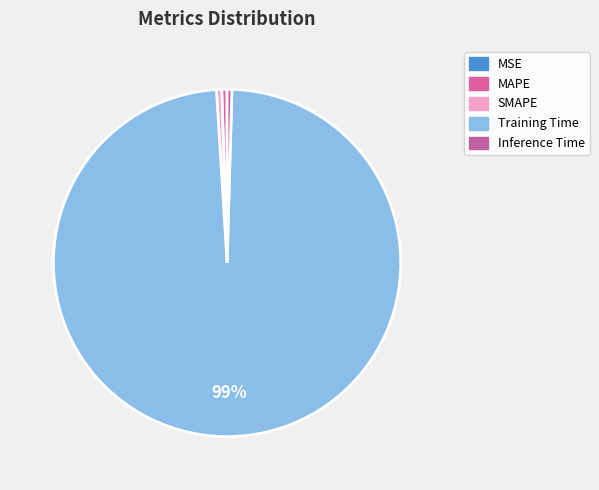

Does any single category account for the majority?

Yes